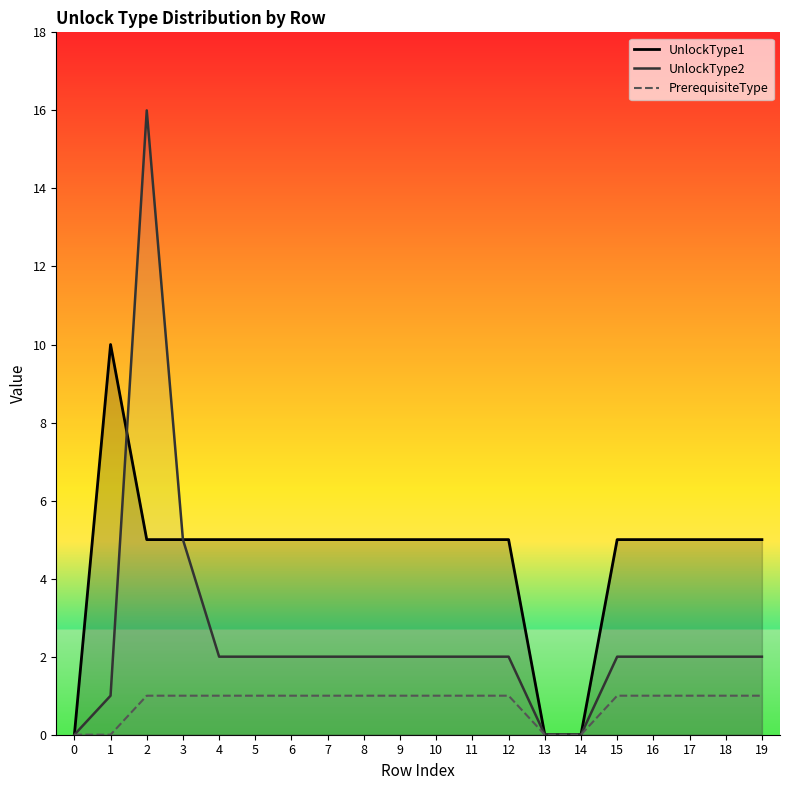

Reading left to right, what are all the values shown in this chart?

UnlockType1: 0=0	1=10	2=5	3=5	4=5	5=5	6=5	7=5	8=5	9=5	10=5	11=5	12=5	13=0	14=0	15=5	16=5	17=5	18=5	19=5
UnlockType2: 0=0	1=1	2=16	3=5	4=2	5=2	6=2	7=2	8=2	9=2	10=2	11=2	12=2	13=0	14=0	15=2	16=2	17=2	18=2	19=2
PrerequisiteType: 0=0	1=0	2=1	3=1	4=1	5=1	6=1	7=1	8=1	9=1	10=1	11=1	12=1	13=0	14=0	15=1	16=1	17=1	18=1	19=1